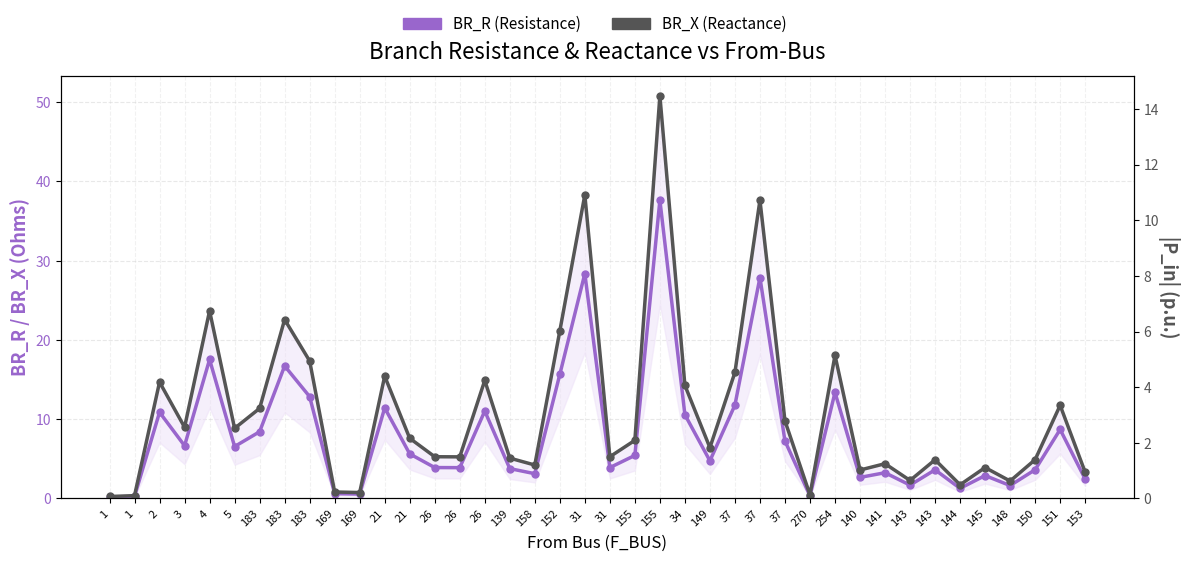

Which series changed the most between 21 and 143?

BR_R (Resistance)